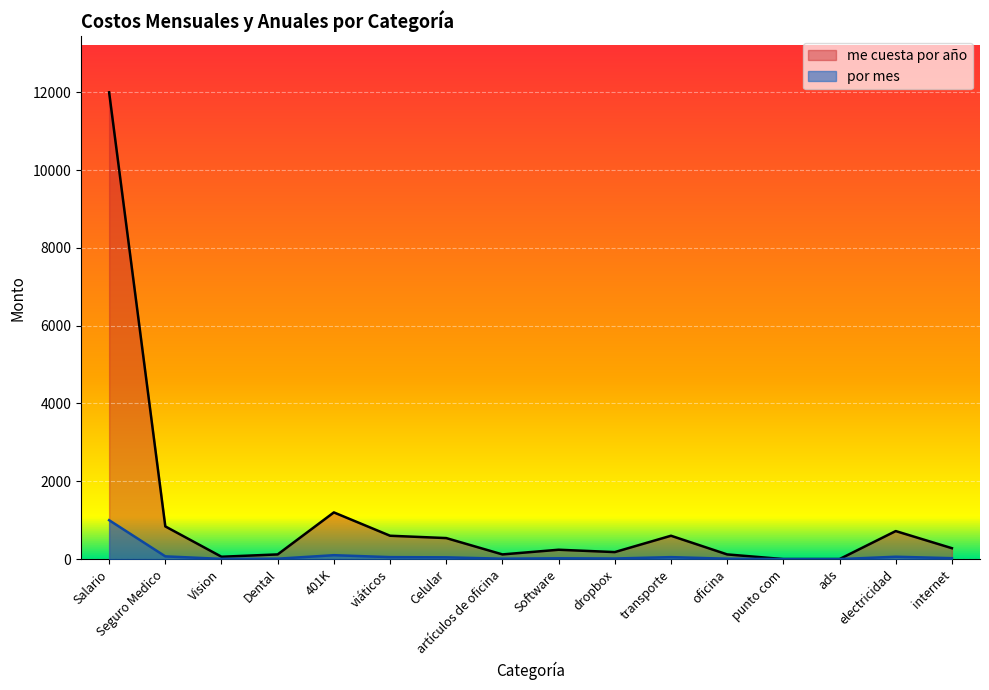

What is the label of the 7th point from the right?

dropbox